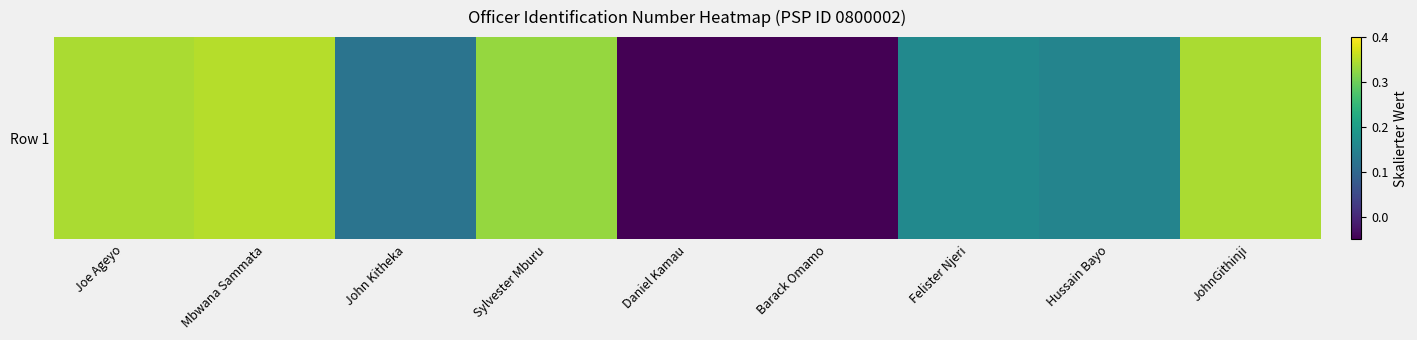

Rank the categories by value from highest to lowest.

Mbwana Sammata, Joe Ageyo, JohnGithinji, Sylvester Mburu, Felister Njeri, Hussain Bayo, John Kitheka, Daniel Kamau, Barack Omamo